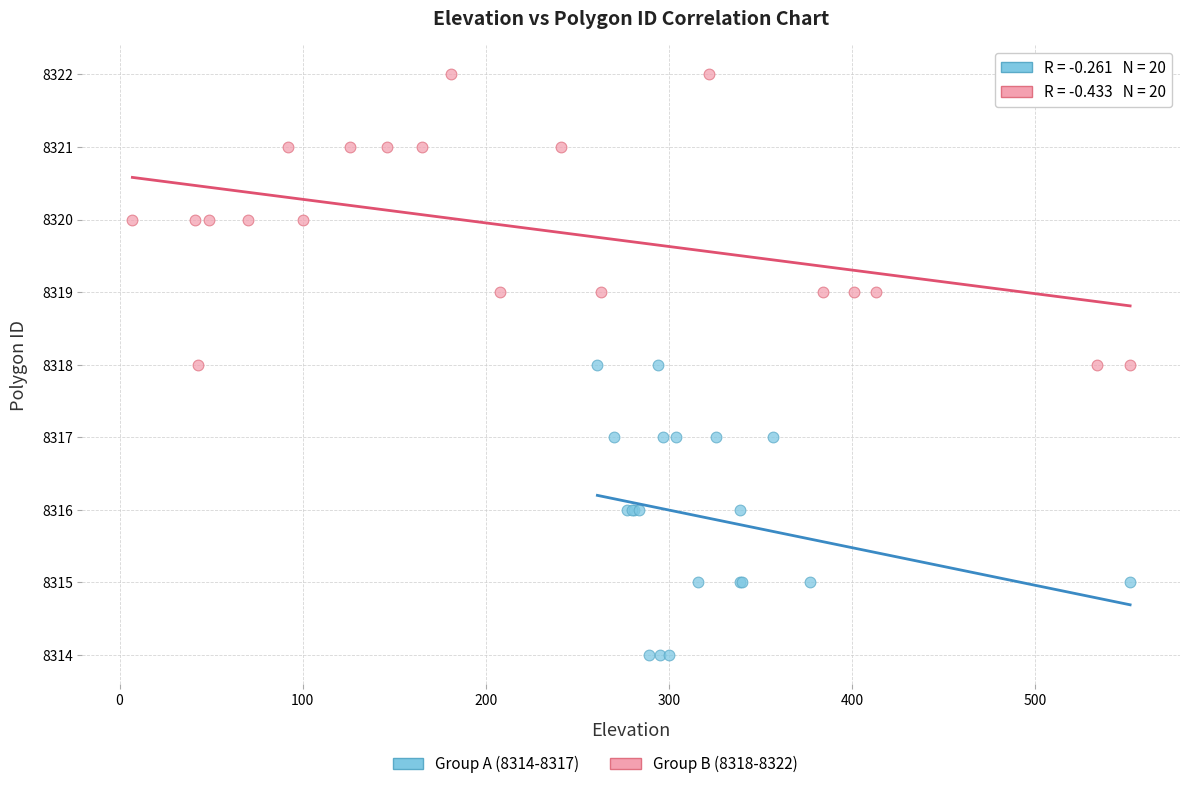

Which series contains the highest Y value?

Group B (8318-8322)